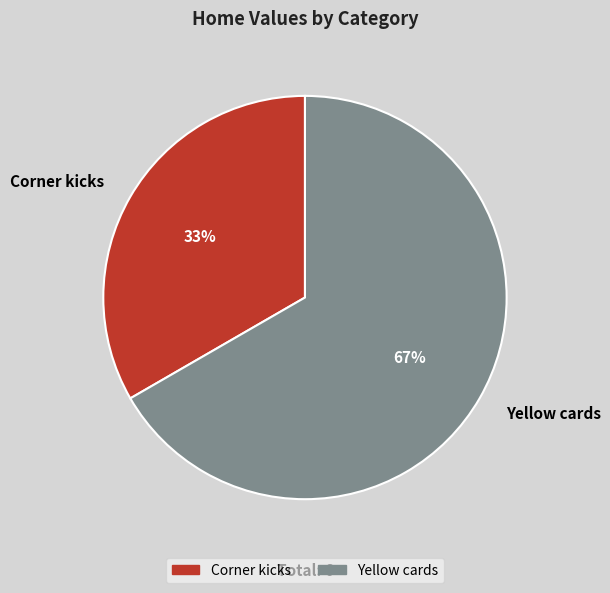

Which has a higher value, Corner kicks or Yellow cards?

Yellow cards